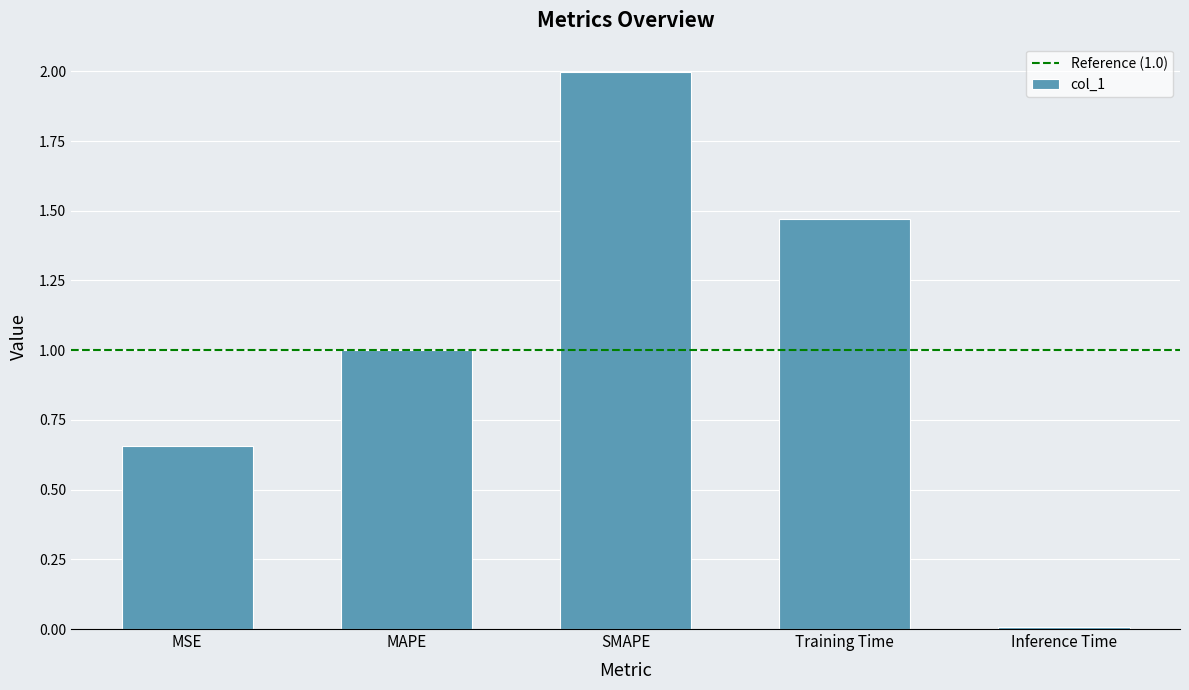

The value at SMAPE is 1.2. True or false?

False